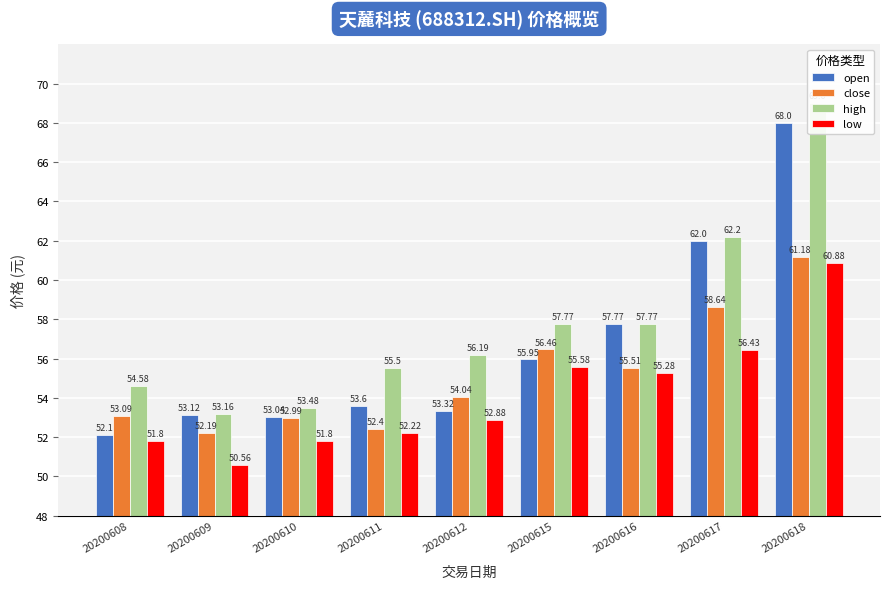

Where is low nearest to the value 55?

20200616